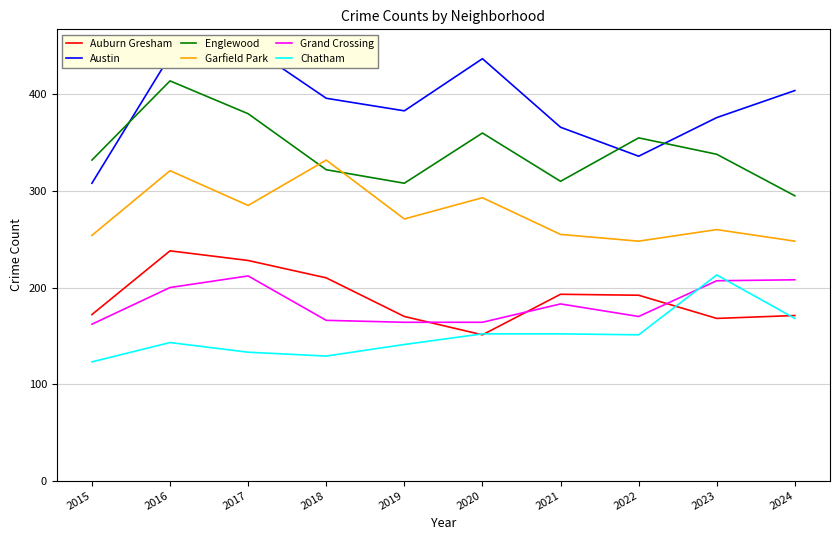

Is it true that Auburn Gresham equals 171 at 2024?

True